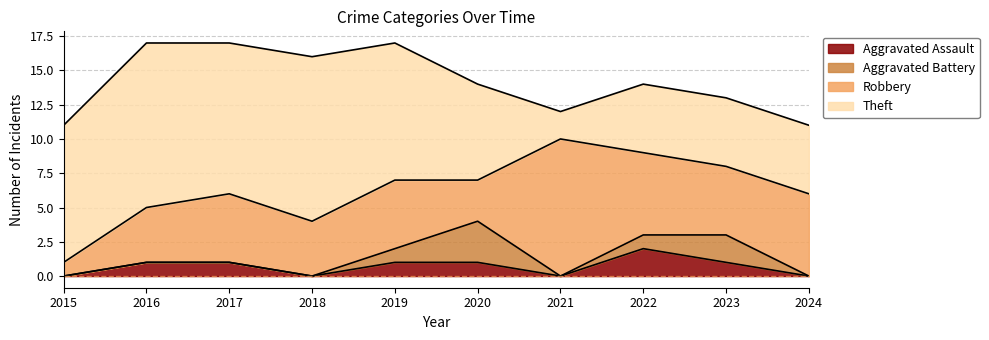

At which label does Aggravated Battery reach its minimum?

2015